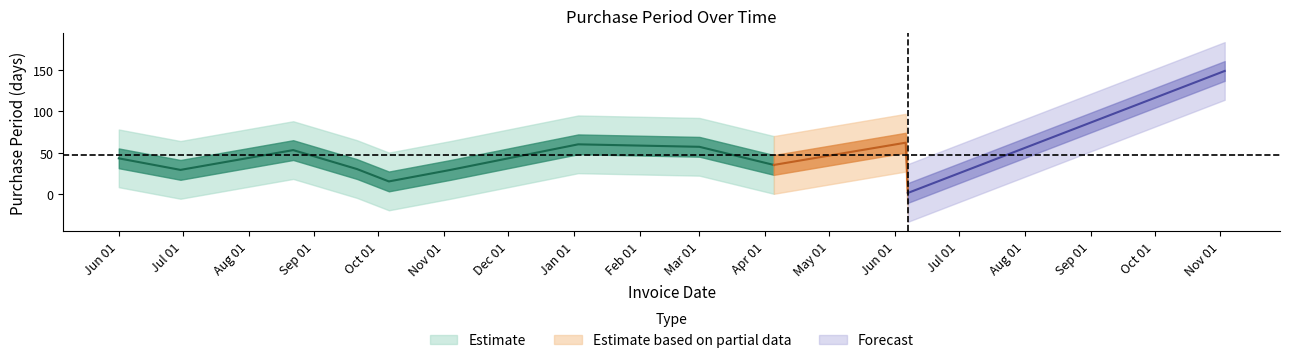

What is the difference between the values at 2016-06-01 and 2016-11-04?

14